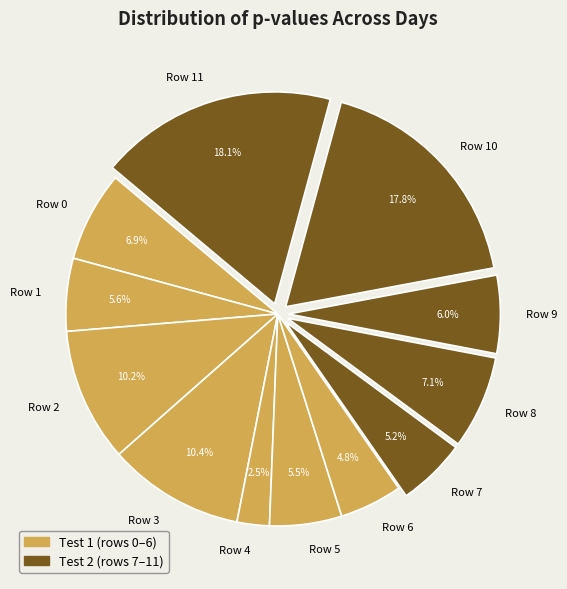

Is Row 9 the majority of the pie?

No